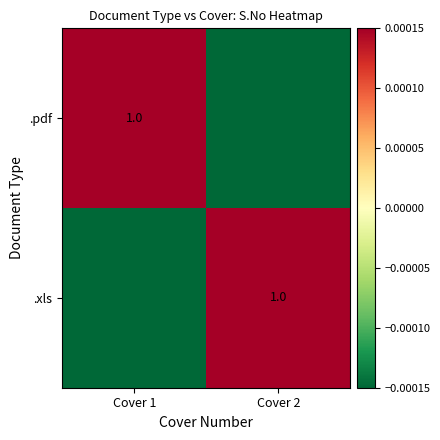

List the labels in order of .pdf value, smallest first.

Cover 2, Cover 1